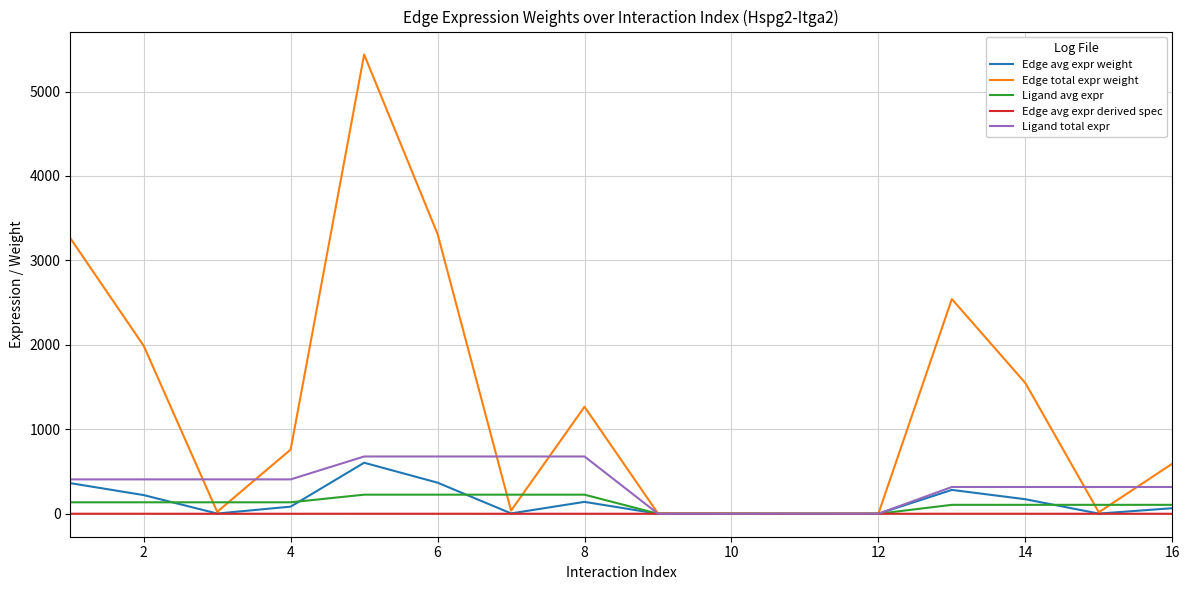

Which series has the widest spread of values?

Edge total expr weight